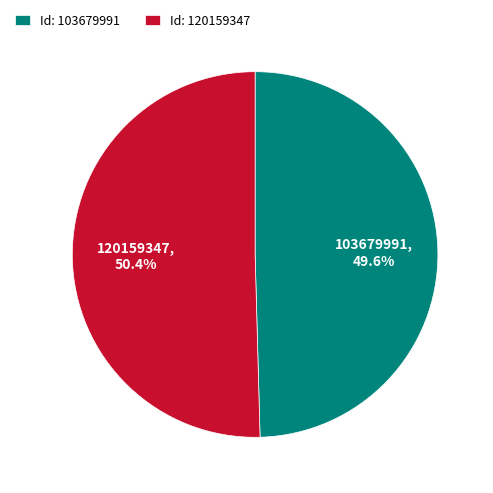

Is 103679991 the majority of the pie?

No